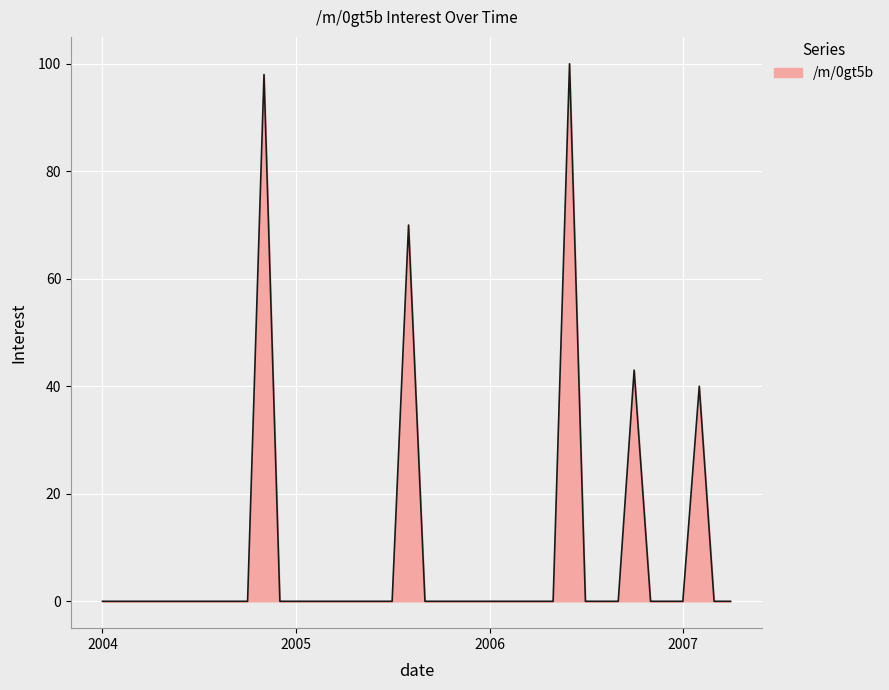

What is the maximum value shown in the chart?

100